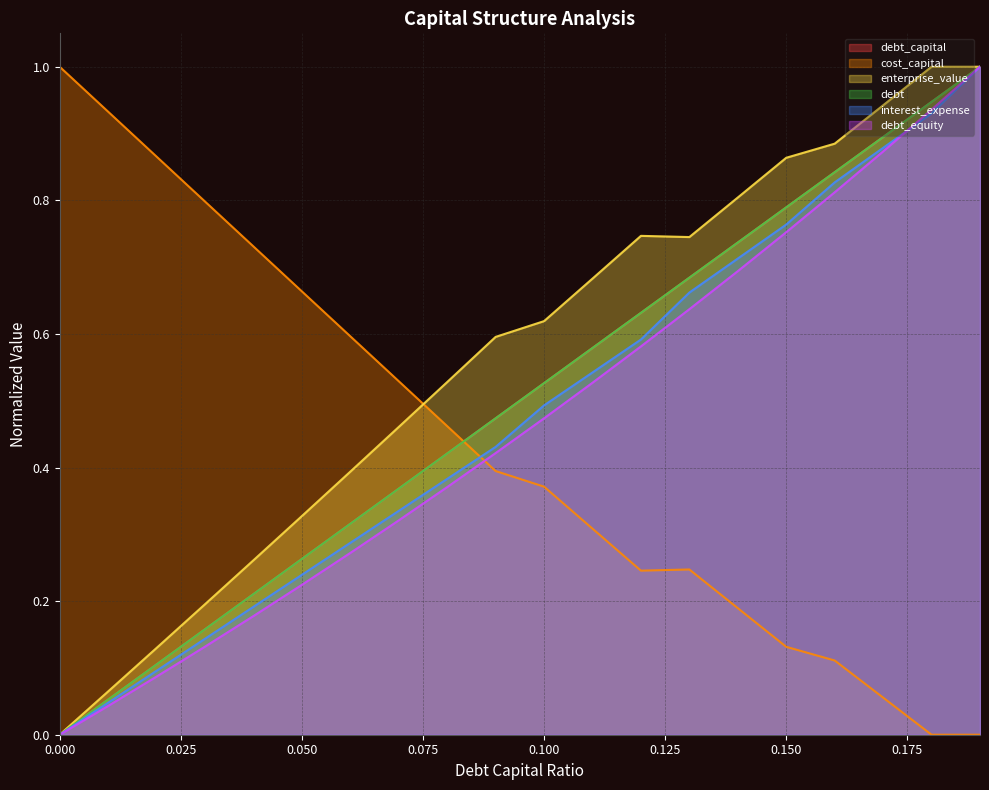

The debt series shows 0.0 at 0. True or false?

True